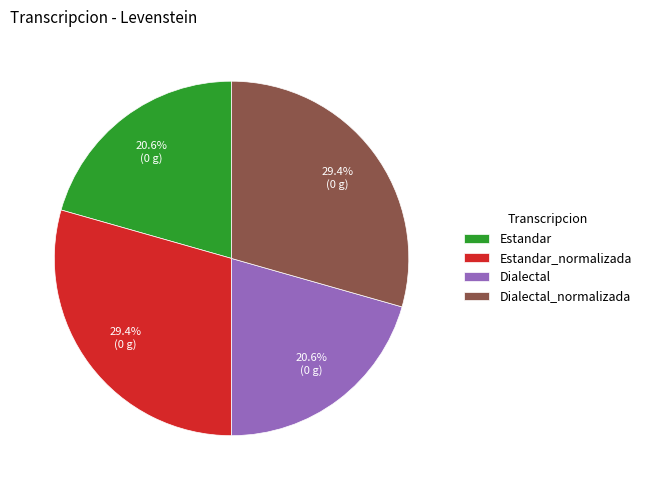

Approximately how many times larger is the value at Estandar_normalizada compared to Dialectal?

1.4